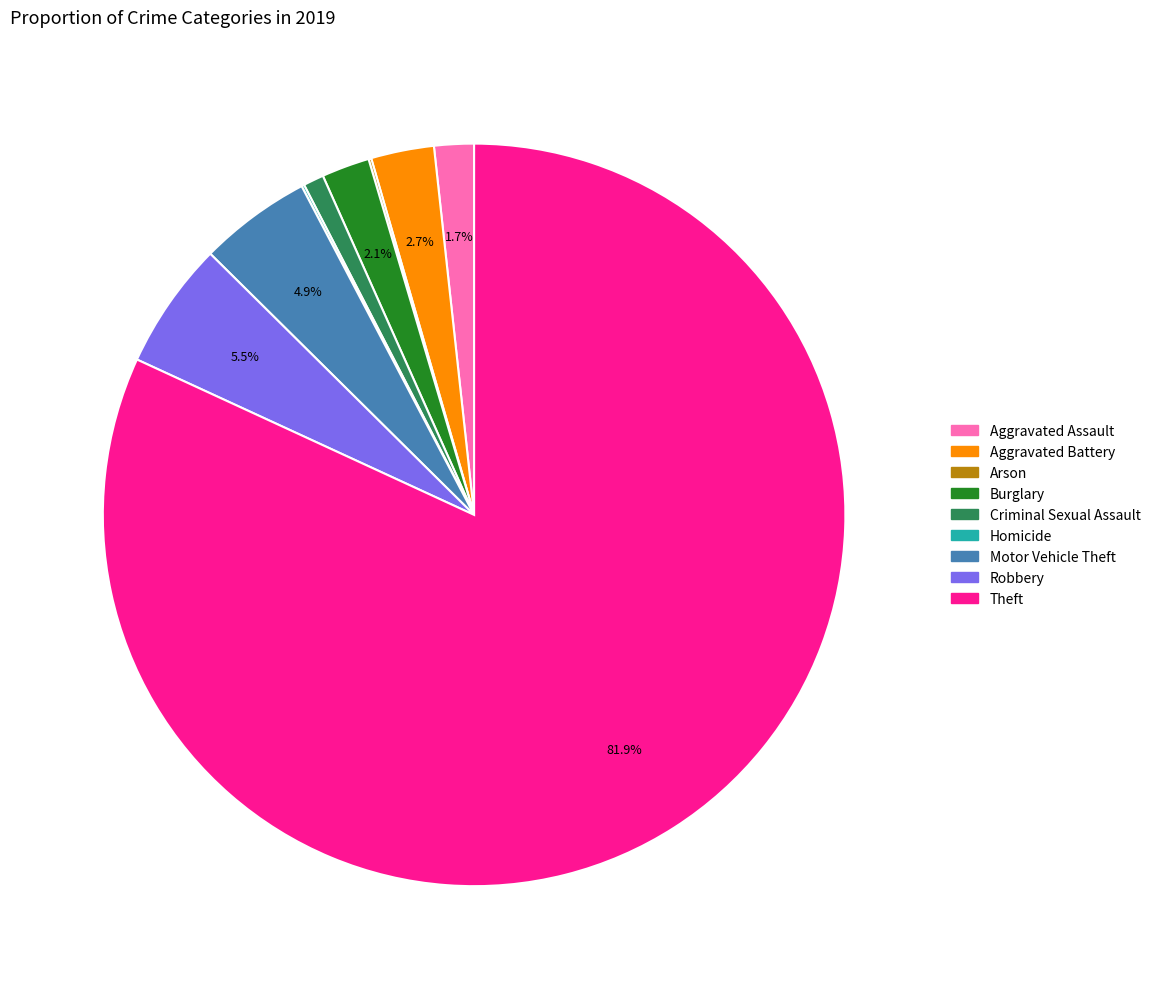

Combined, do Aggravated Battery and Aggravated Assault account for over 50%?

No